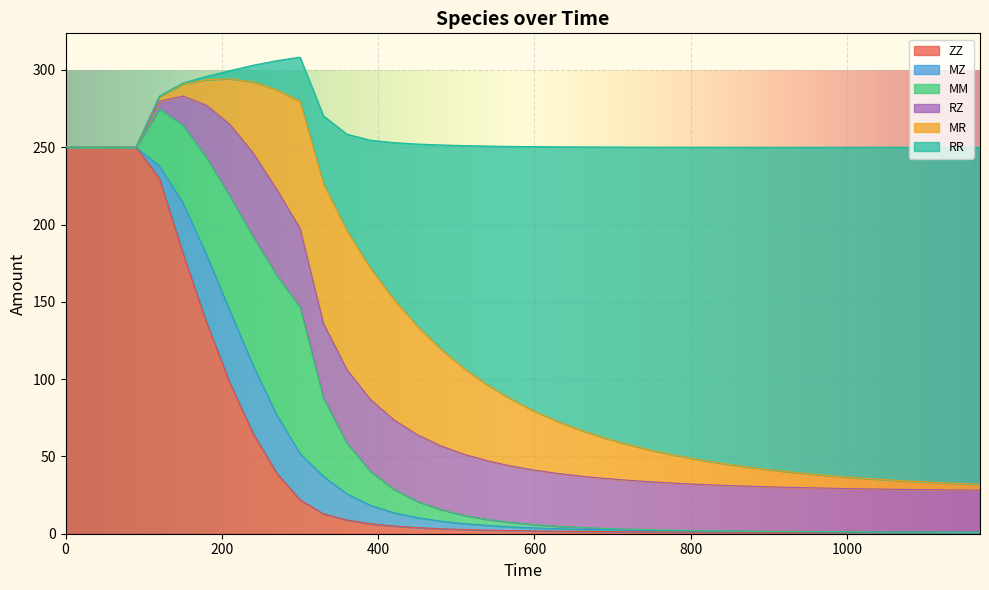

At which category is the sum across all series the highest?

300